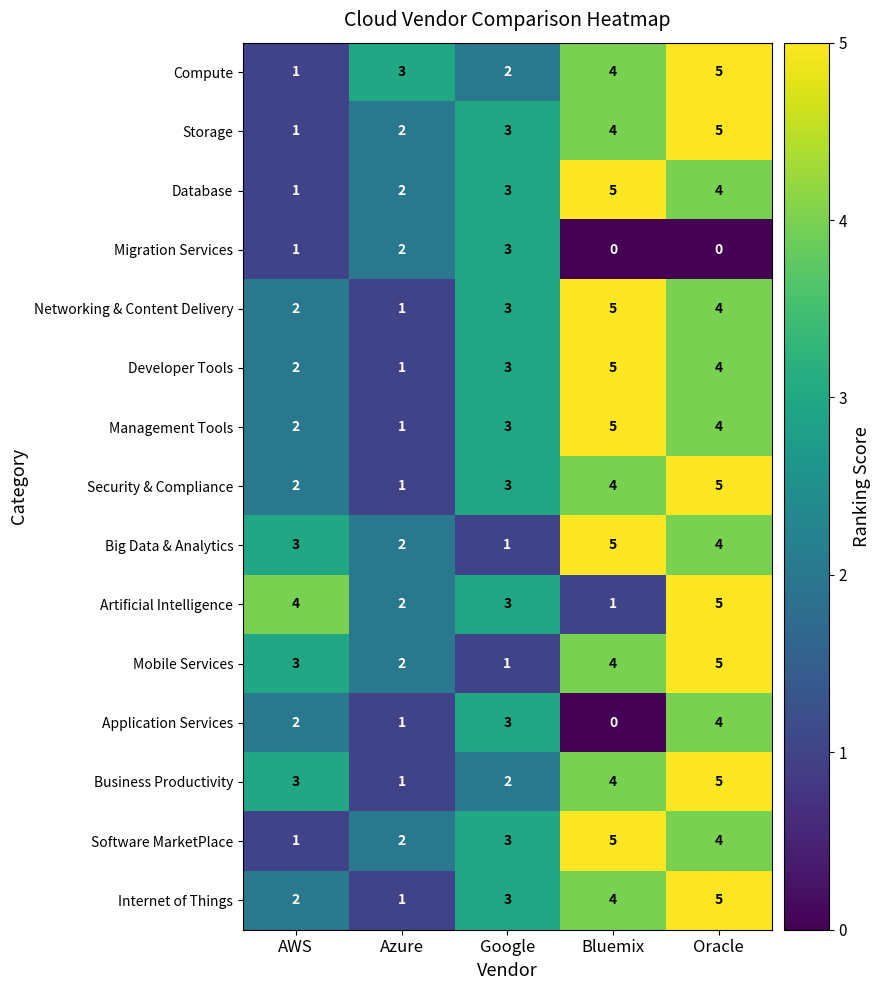

At which label does Management Tools reach its peak?

Bluemix